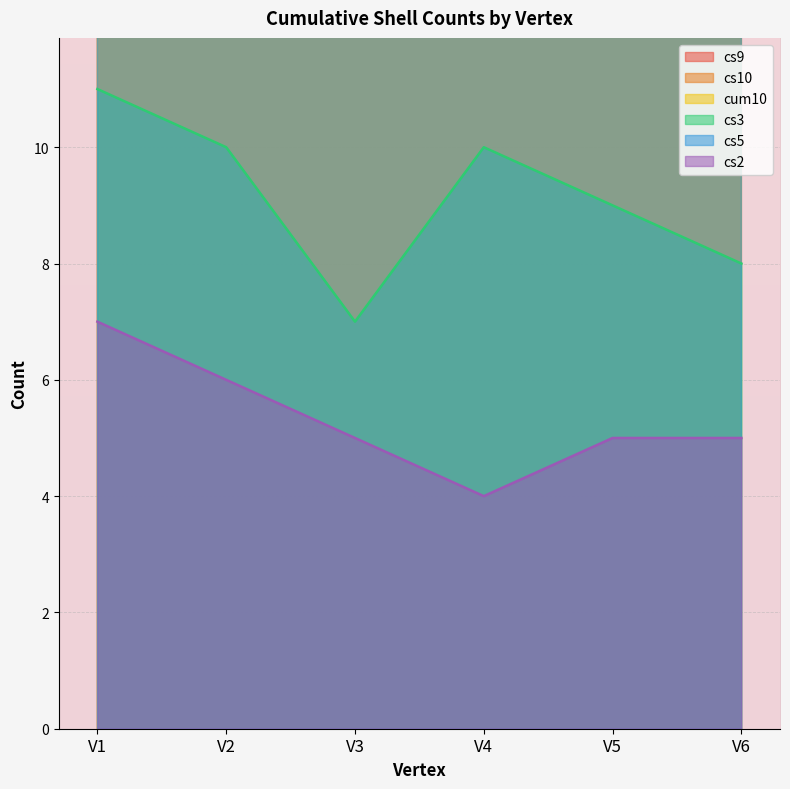

True or false: cs9 has more than 1 points higher than both neighbors.

False